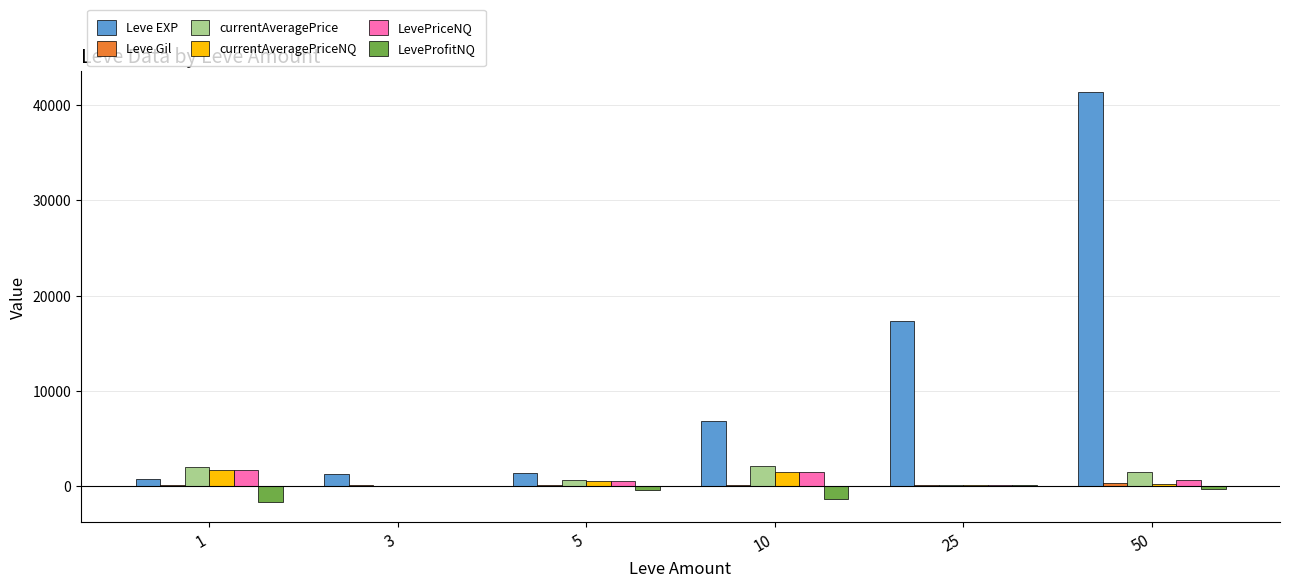

What is the greatest value displayed?

41410.0